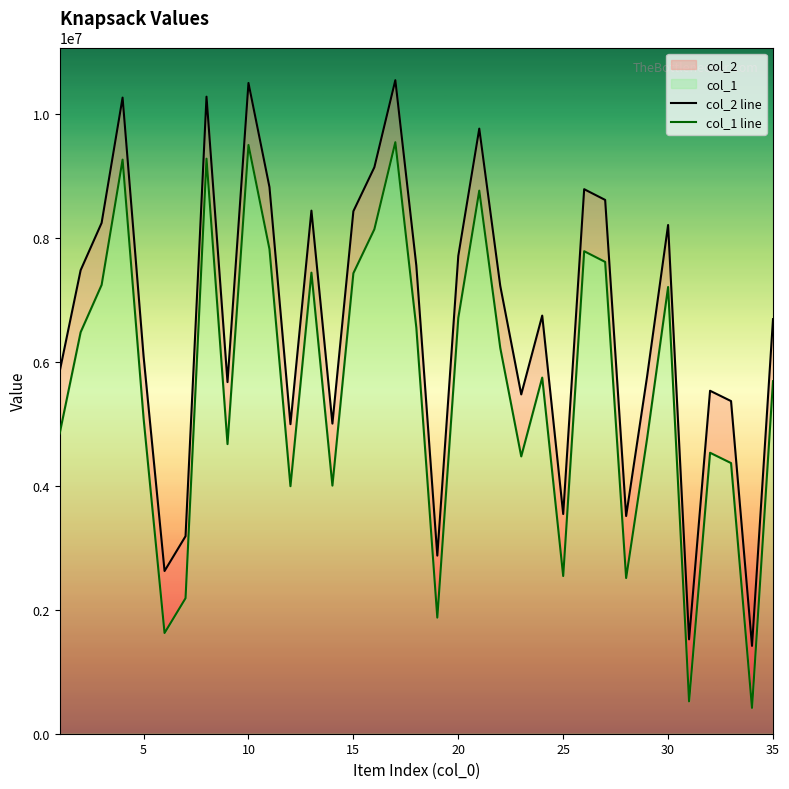

List the series in order of their peak value, highest first.

col_2 line, col_1 line